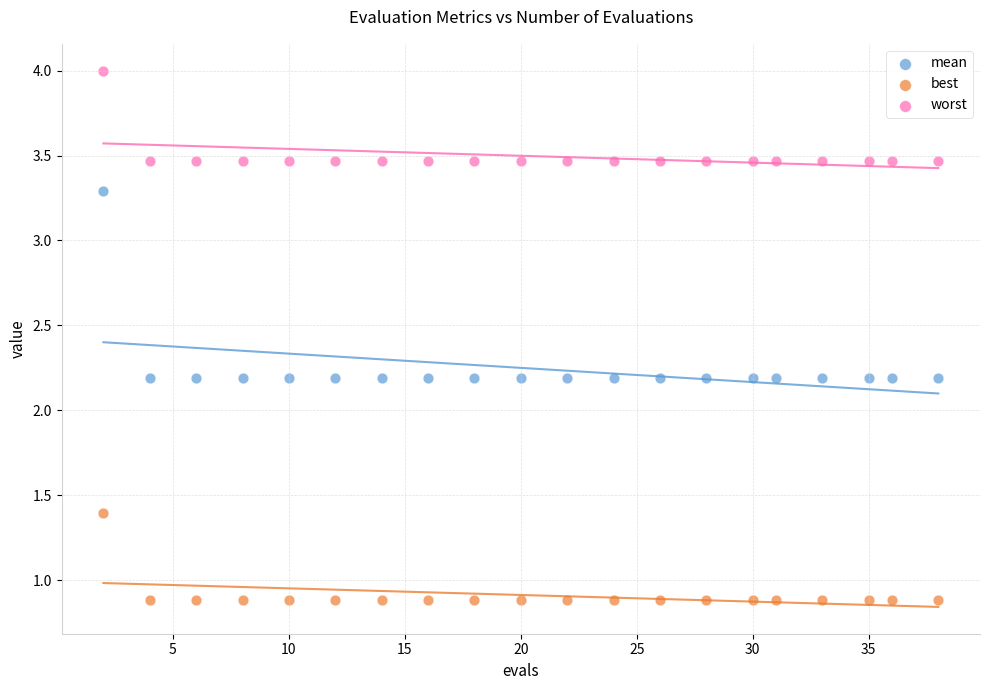

Which series contains the highest Y value?

worst